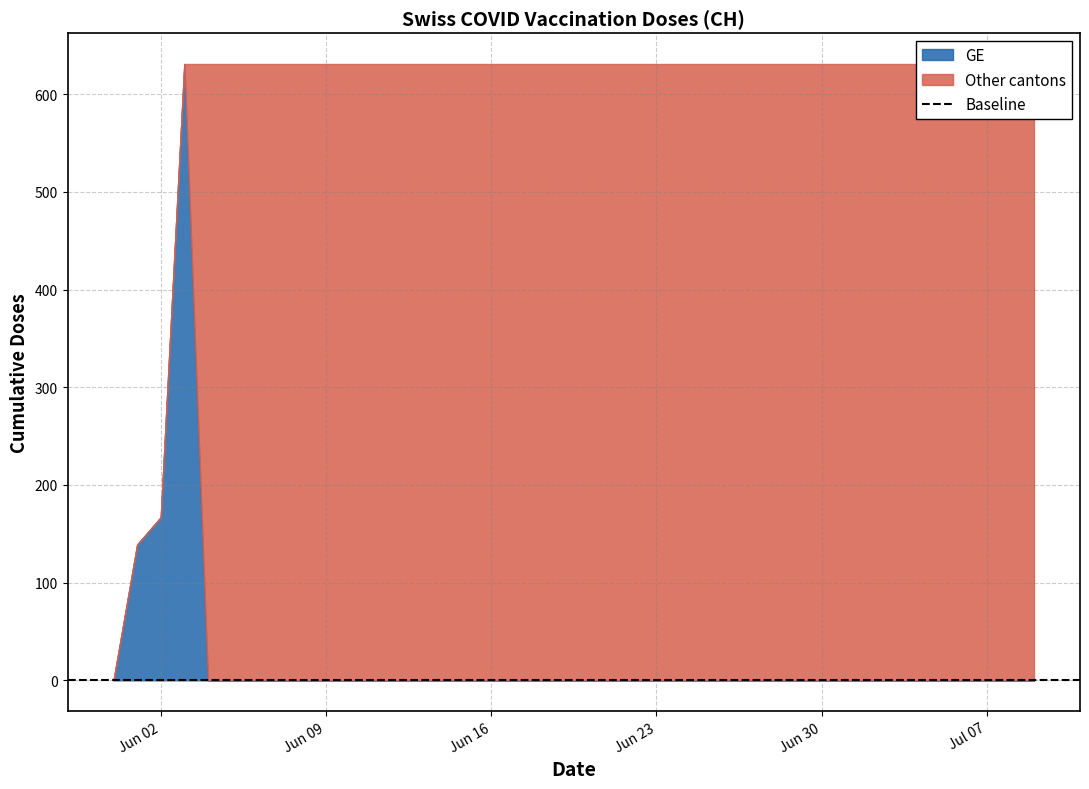

What is the label of the 37th point from the left?

2020-07-06